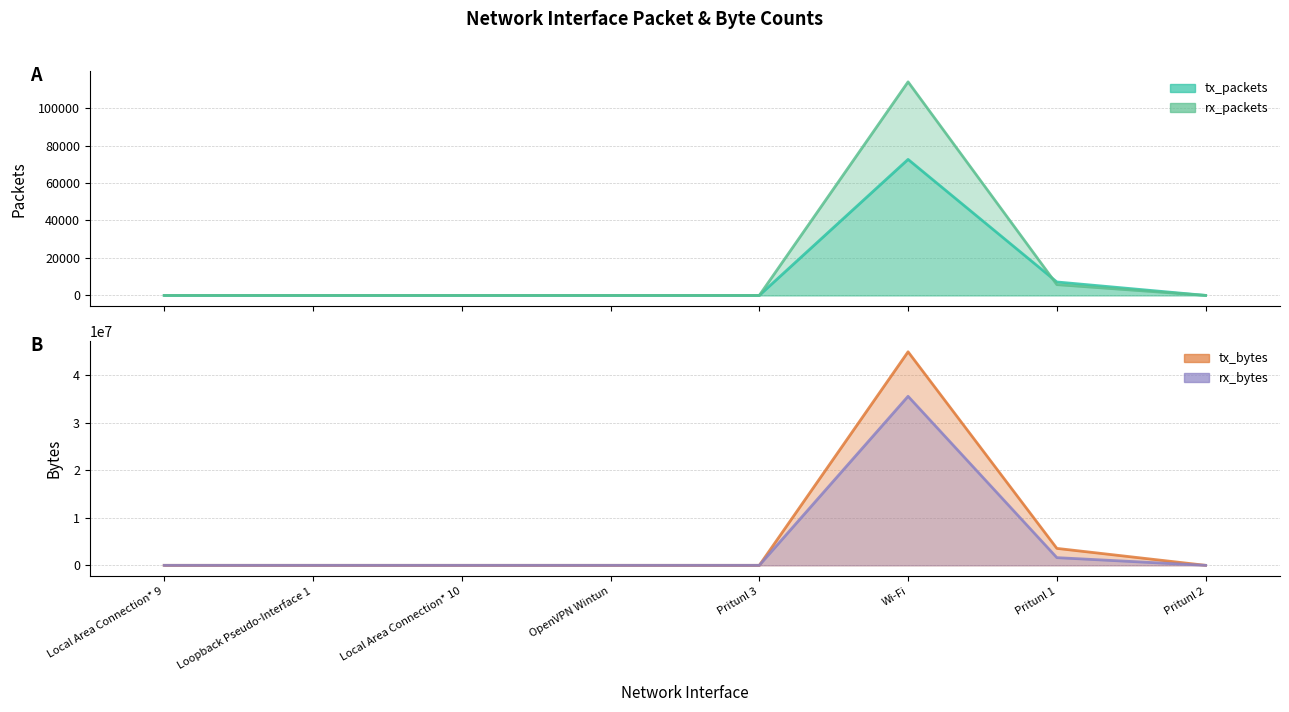

The value of rx_packets at Local Area Connection* 10 is 0. True or false?

True